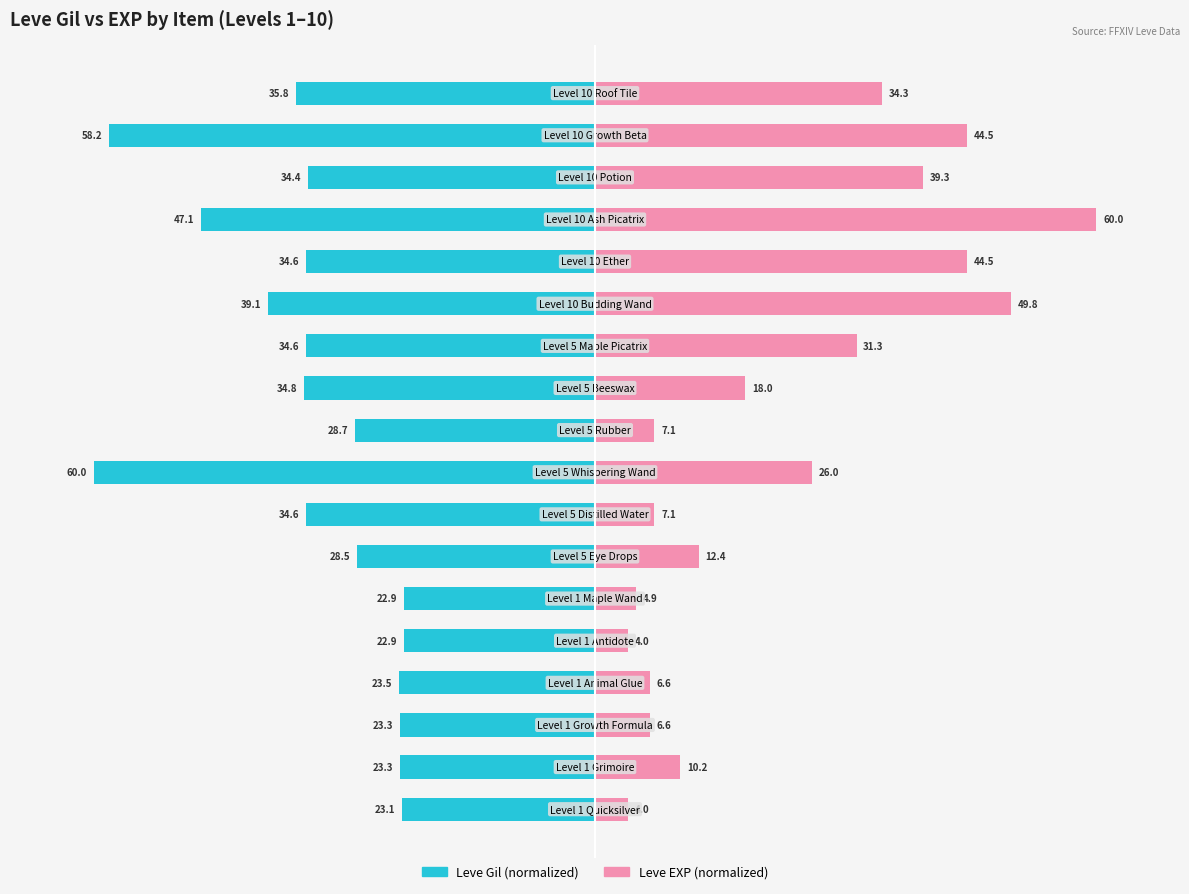

Rank the series by their maximum value, from highest to lowest.

Leve EXP (normalized), Leve Gil (normalized)